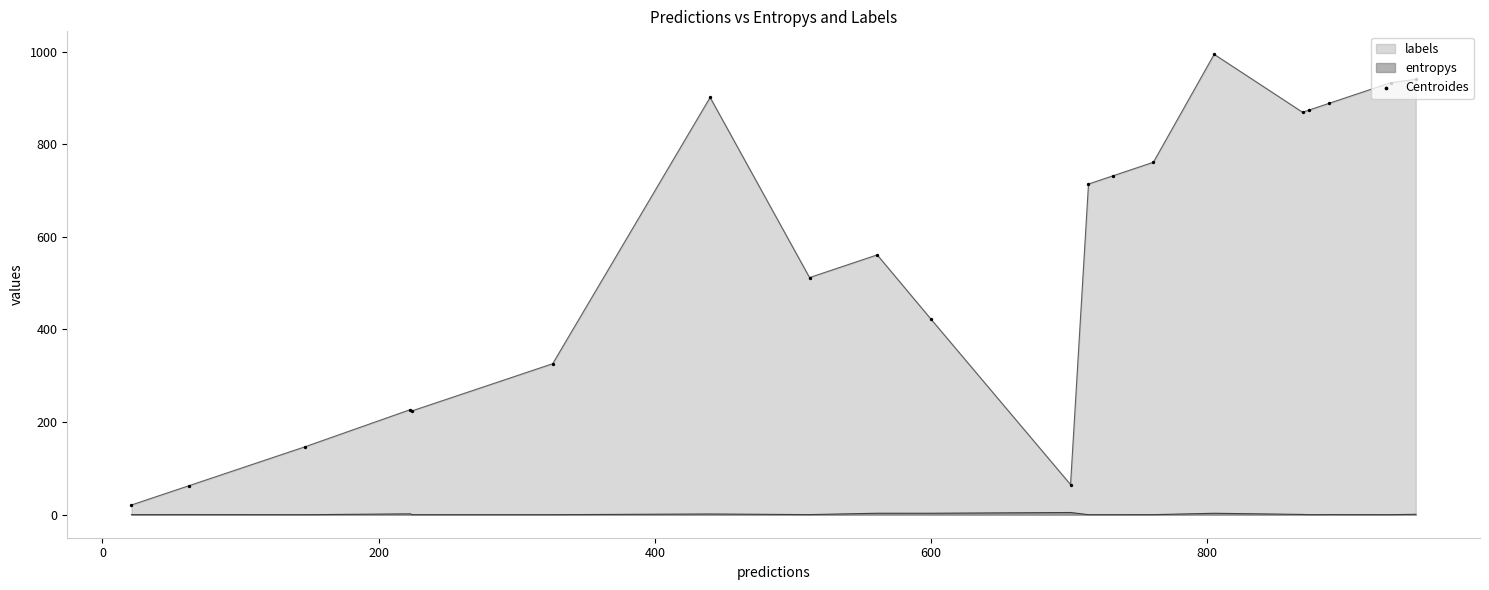

Which series has the largest range (max minus min)?

labels